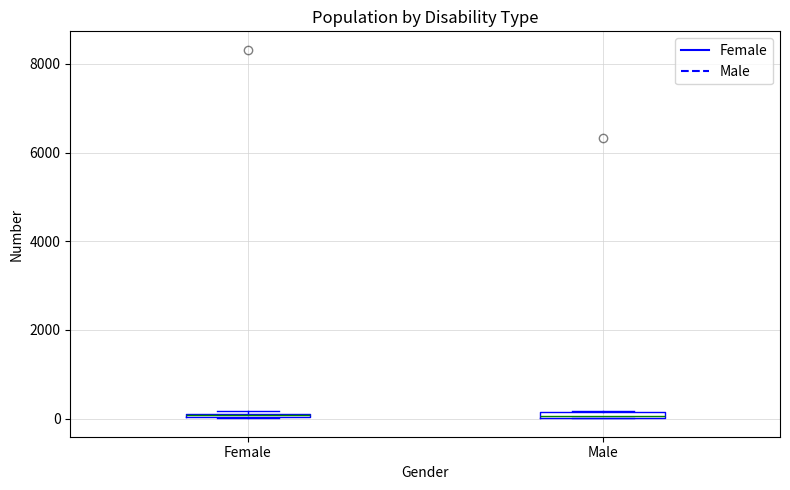

Where is the upper edge of the box for Female on the y-axis? The values are not printed on the chart, so give them approximately, as read against the axis.

200